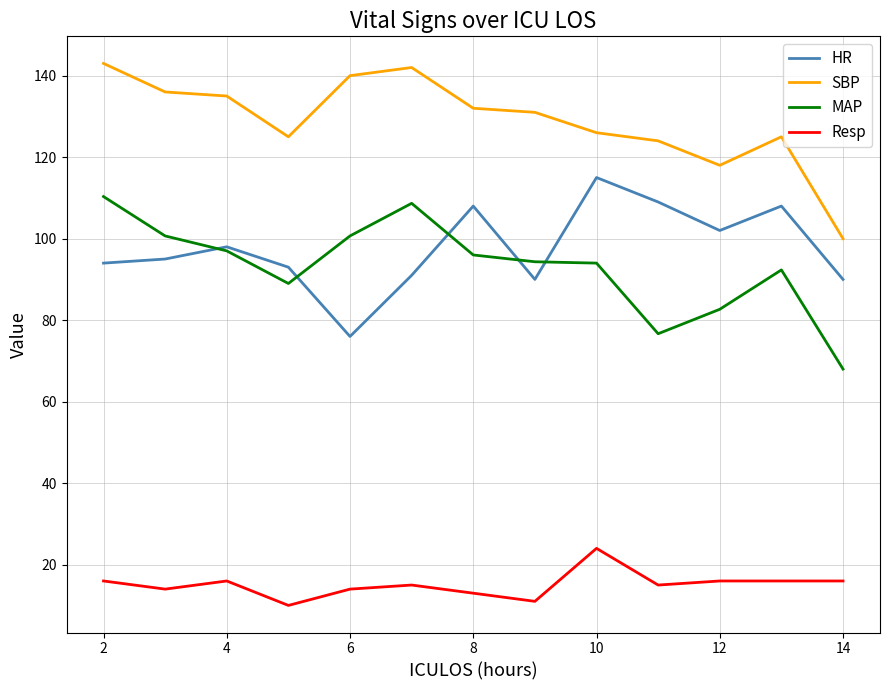

What is the sum of all HR values?

1269.0